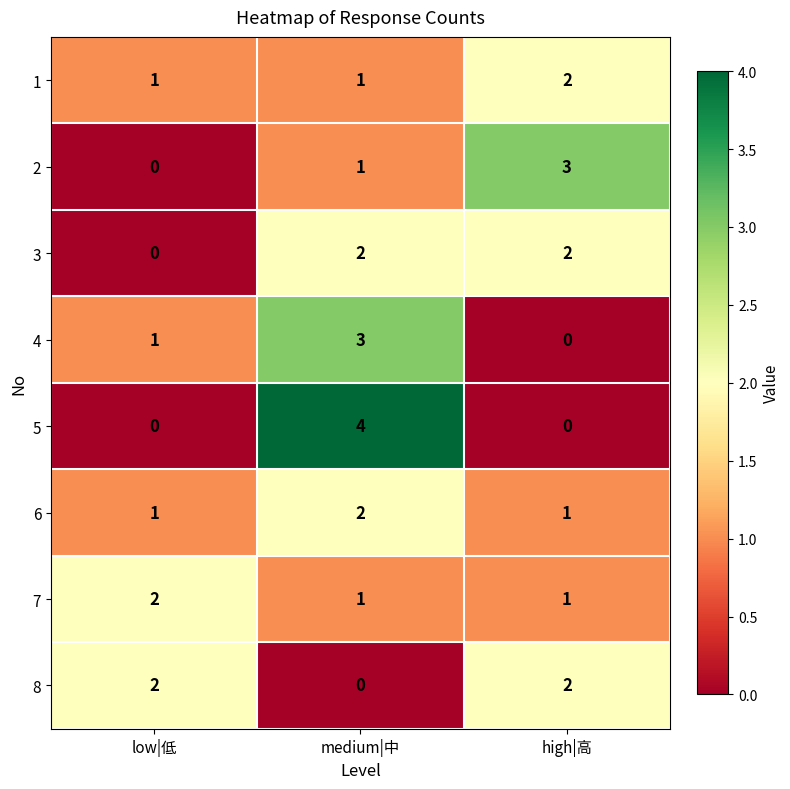

Is it true that 6 equals 0 at low|低?

False